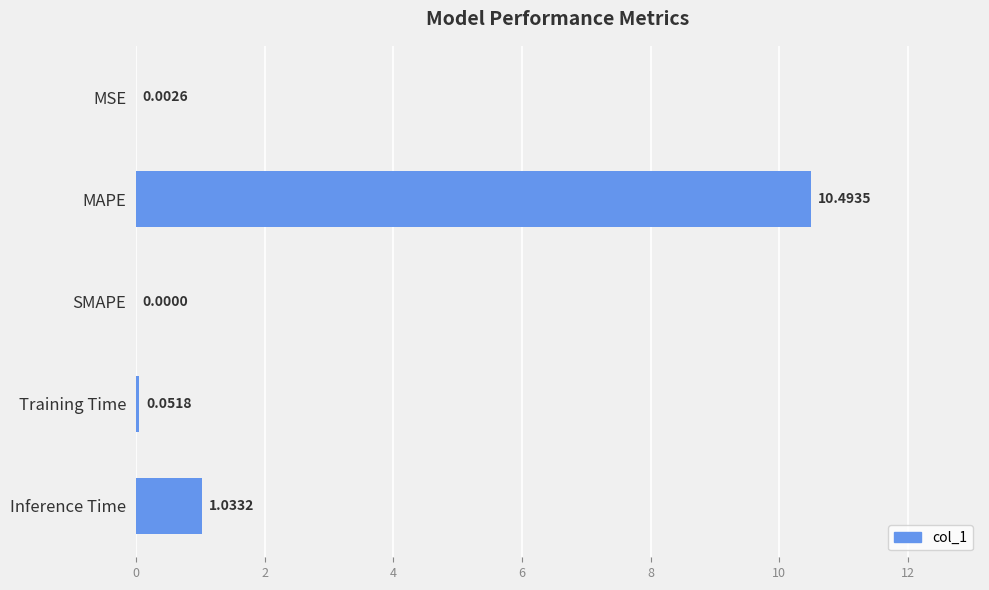

What is the sum of the values at Training Time and Inference Time?

1.1